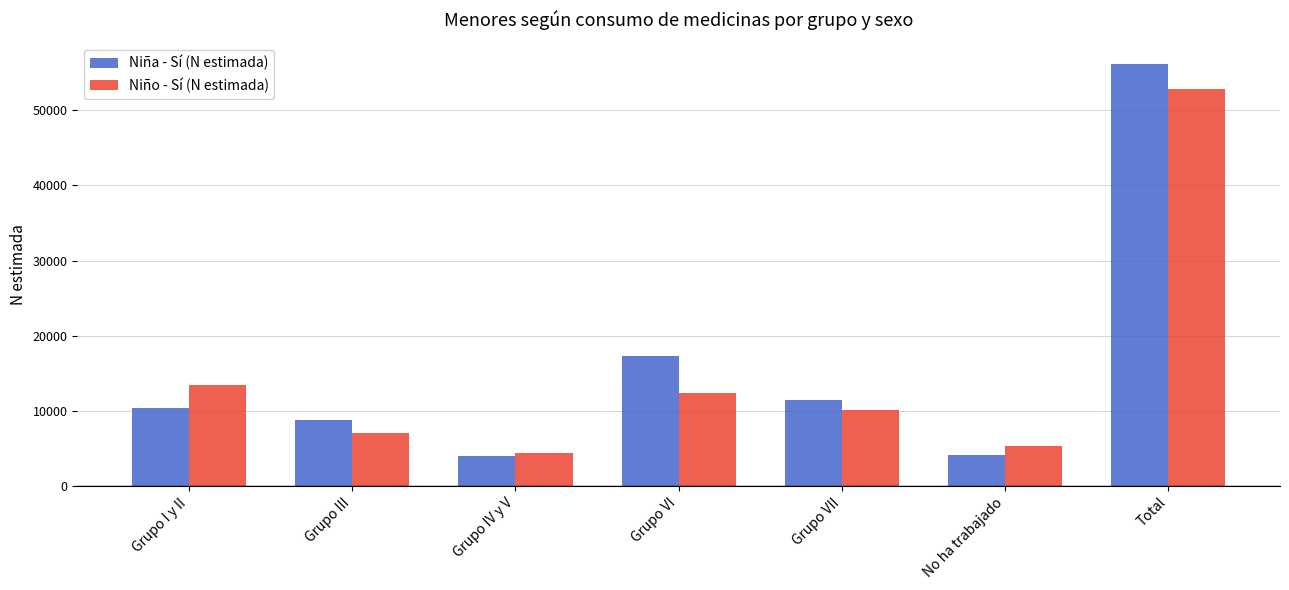

Which series has the widest spread of values?

Niña - Sí (N estimada)